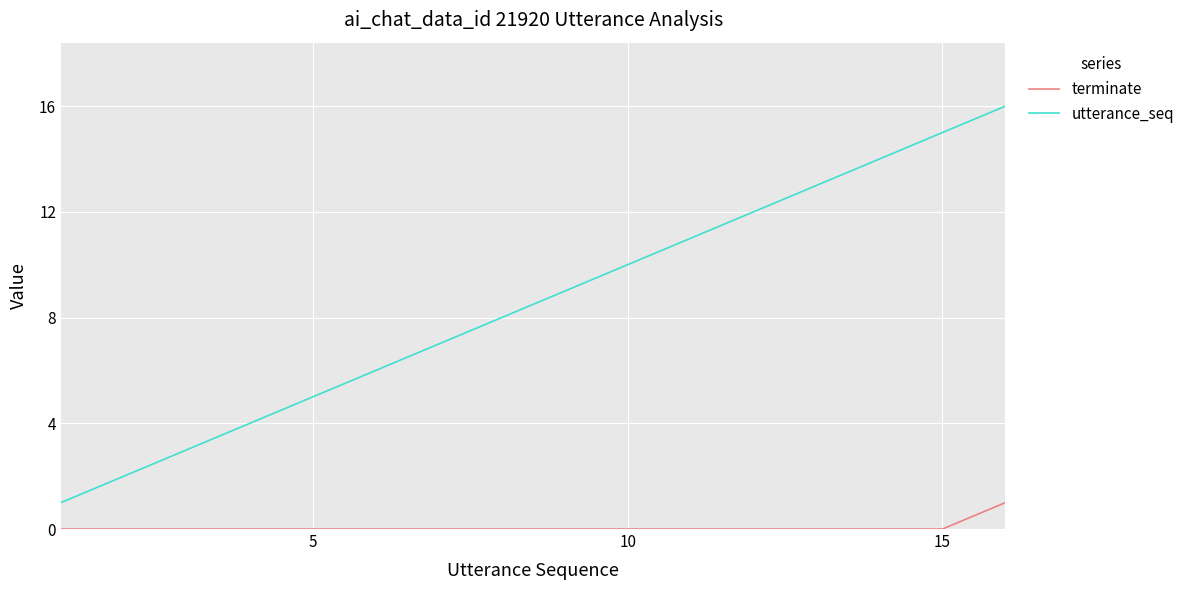

Which series has the largest total across all categories?

utterance_seq